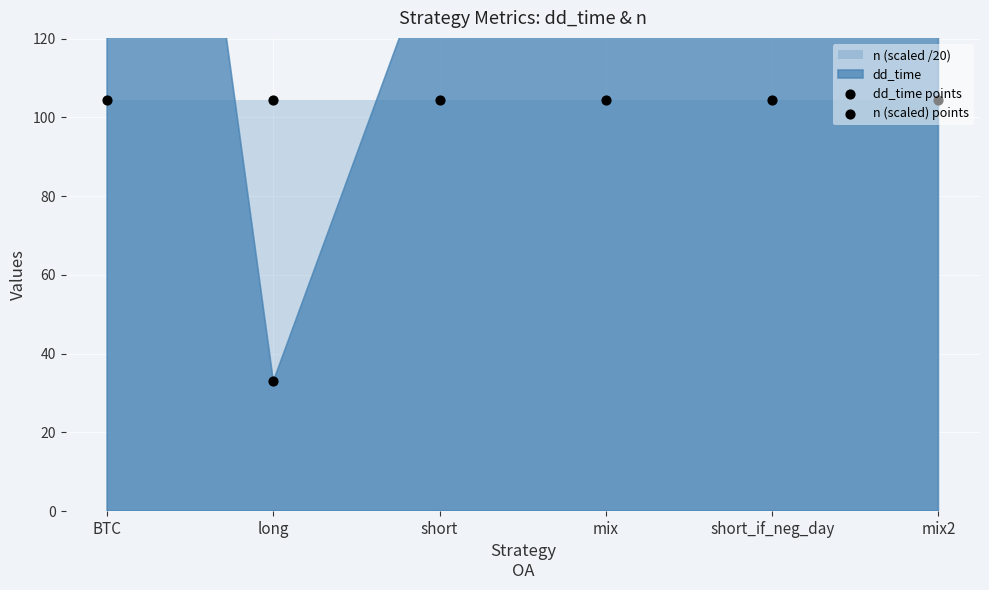

Which series contains the lowest Y value?

dd_time points